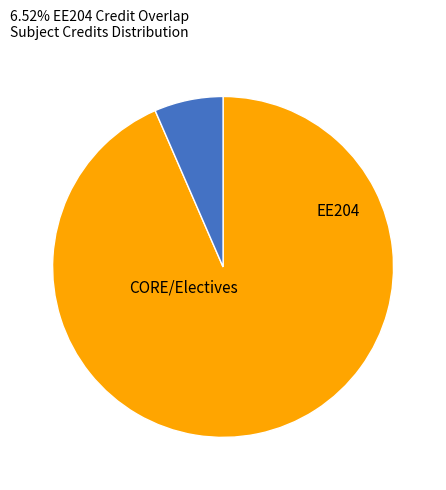

Does any single category account for the majority?

Yes